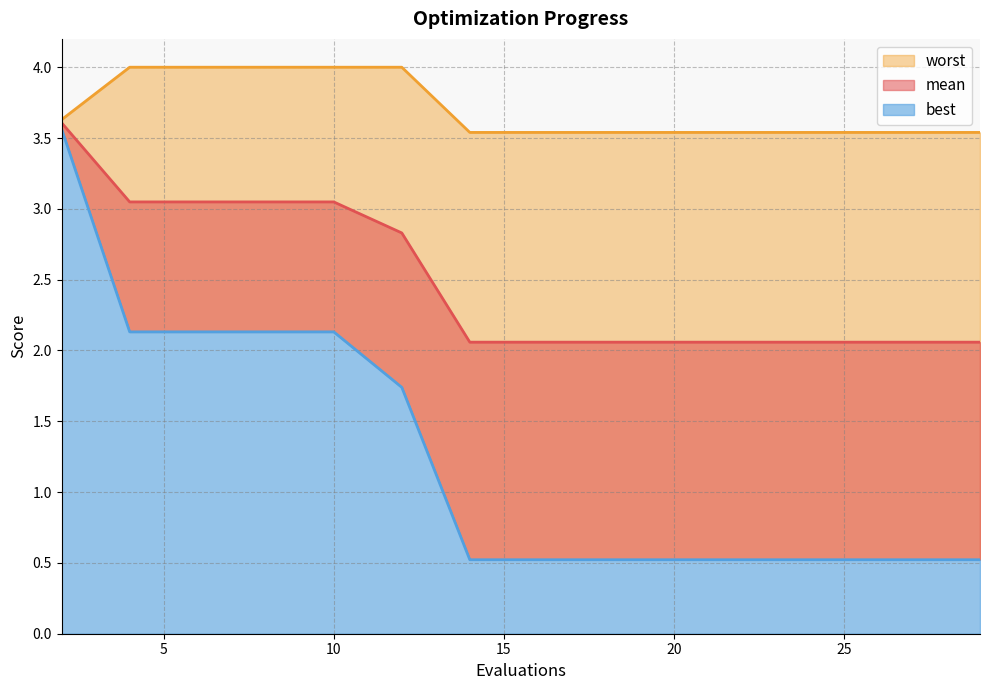

What is the lowest value of the worst series?

3.5